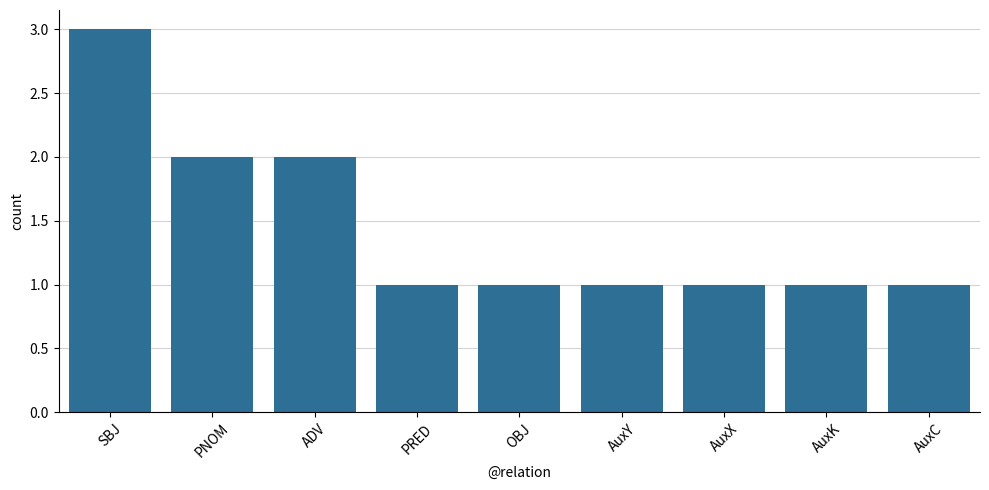

The chart shows a value of 1 at ADV. True or false?

False